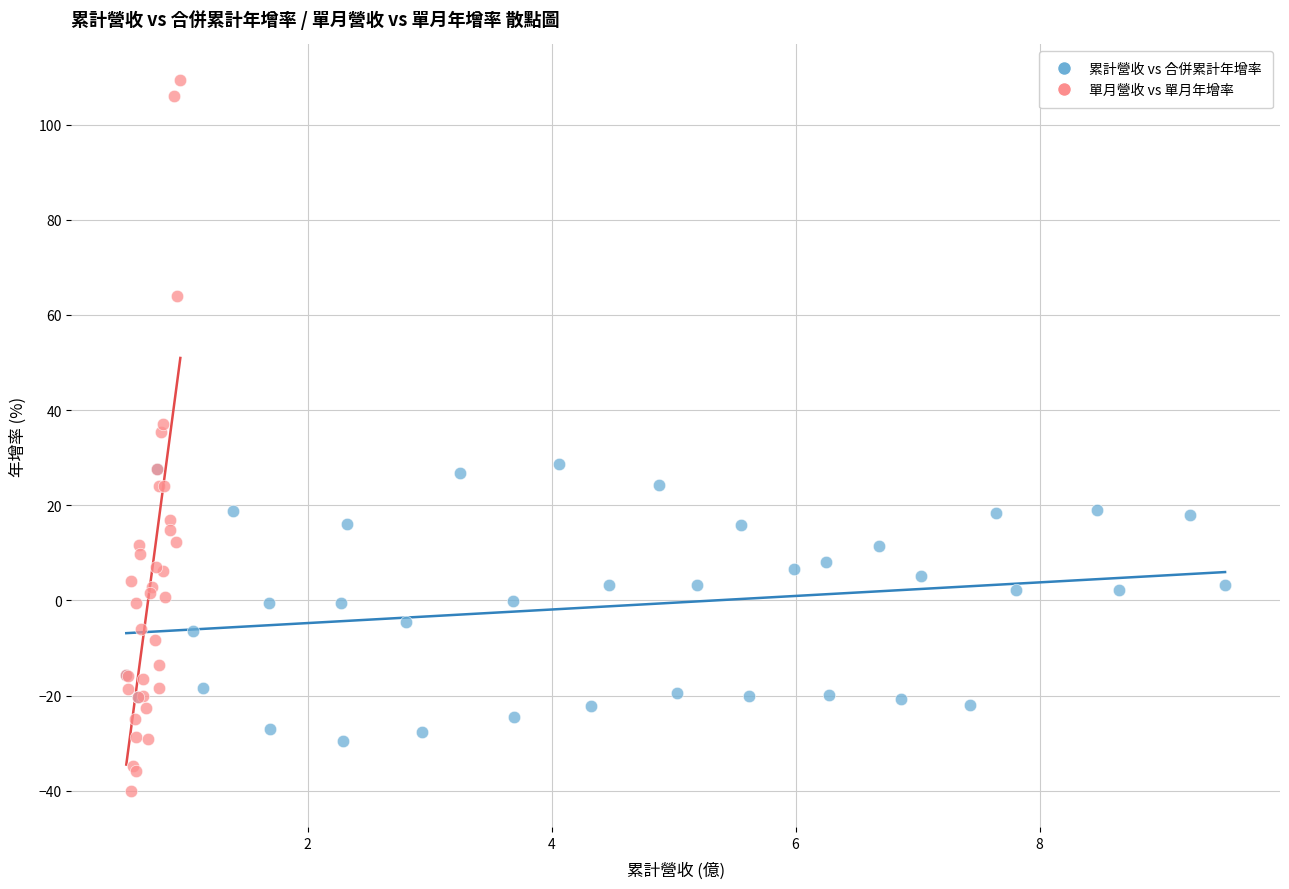

What are all the series names shown in the legend?

累計營收 vs 合併累計年增率, 單月營收 vs 單月年增率